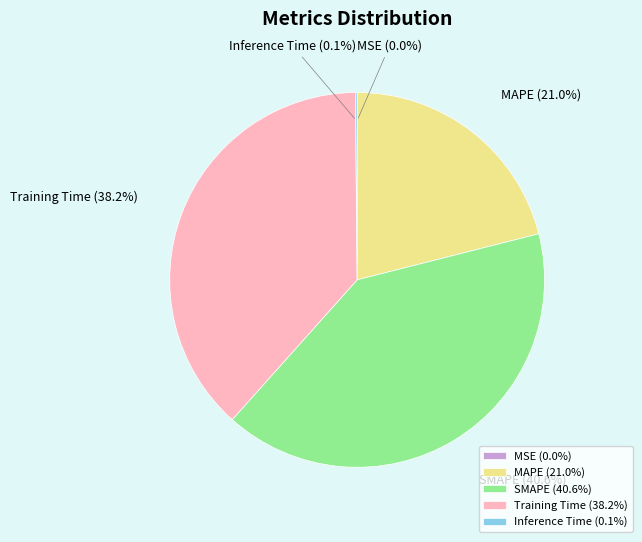

What percentage is NOT represented by SMAPE?

59.4%